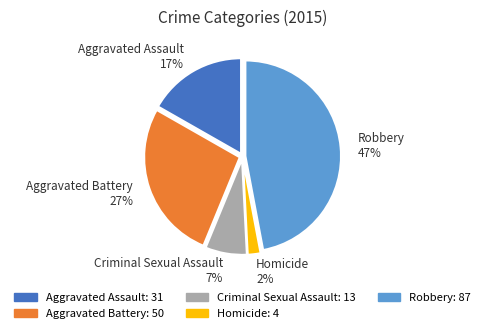

How many segments does this pie chart have?

5